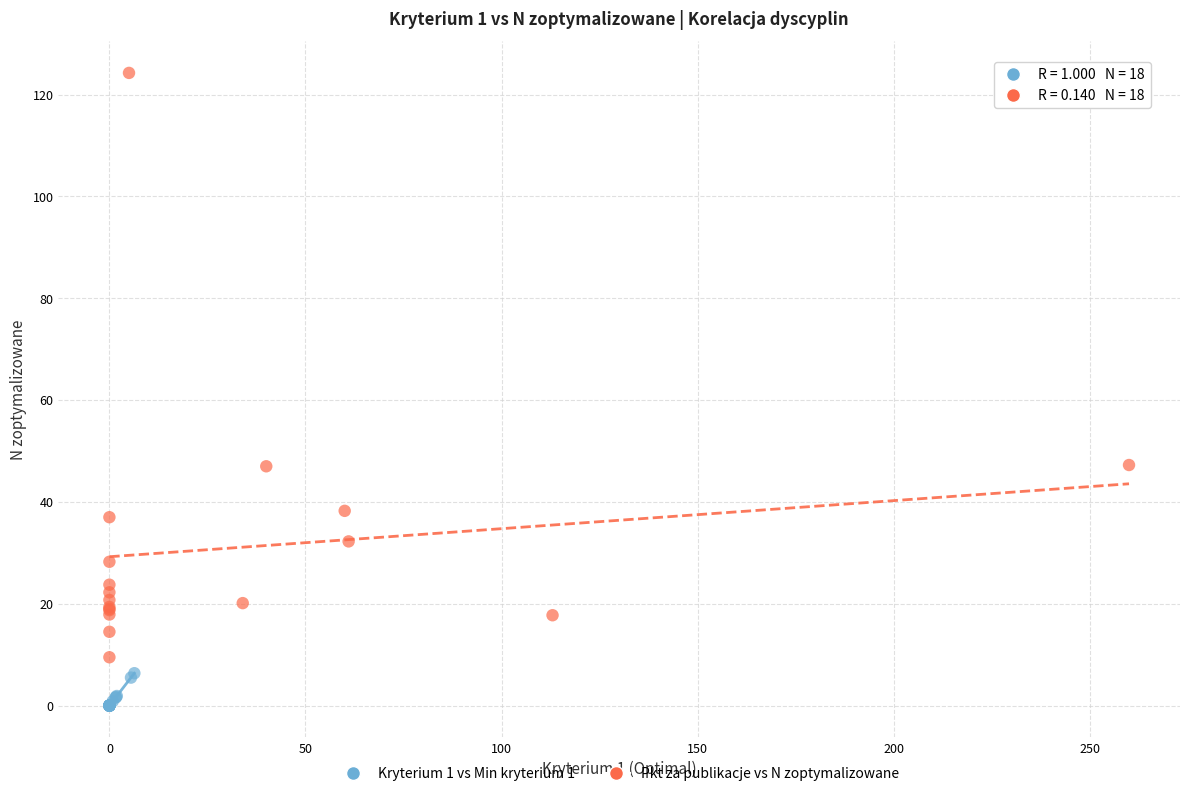

Which series reaches the minimum Y coordinate?

Kryterium 1 vs Min kryterium 1